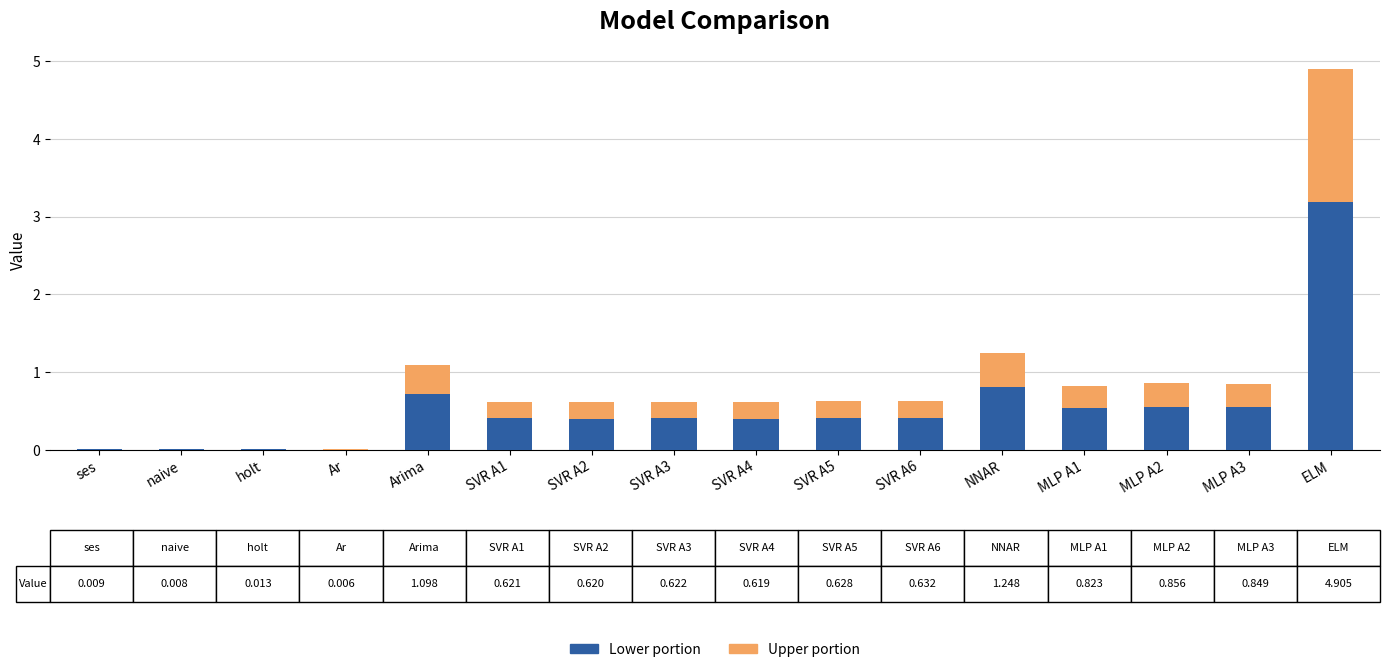

At which category is the sum across all series the highest?

ELM